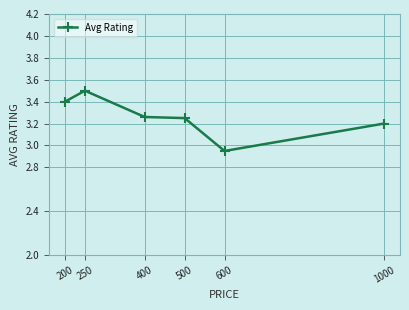

True or false: the data shows 3.4 at 200.

True